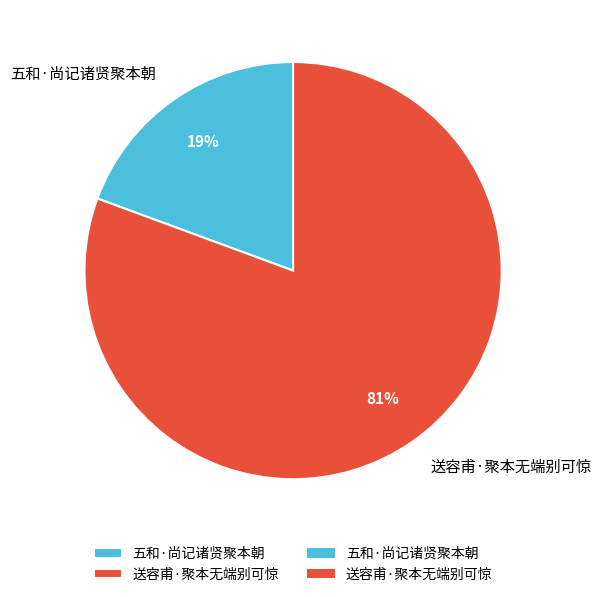

To the nearest percent, what is the combined percentage of 五和·尚记诸贤聚本朝 and 送容甫·聚本无端别可惊?

100%